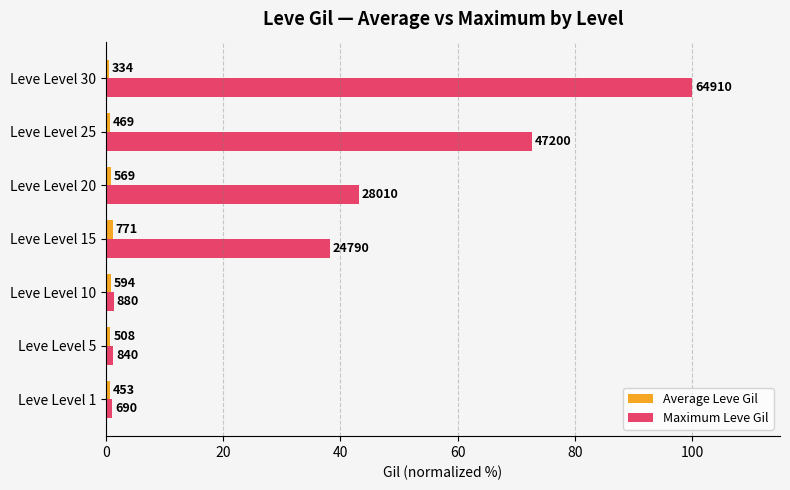

What are all the series names shown in the legend?

Average Leve Gil, Maximum Leve Gil